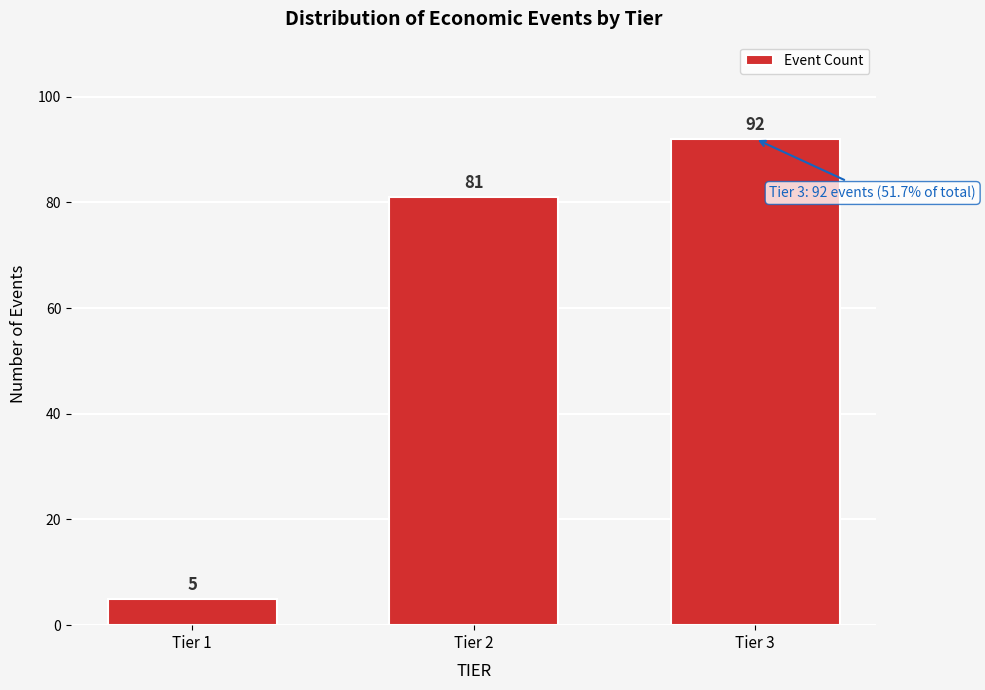

Reading left to right, list all the values displayed in this chart.

Tier 1=5	Tier 2=81	Tier 3=92